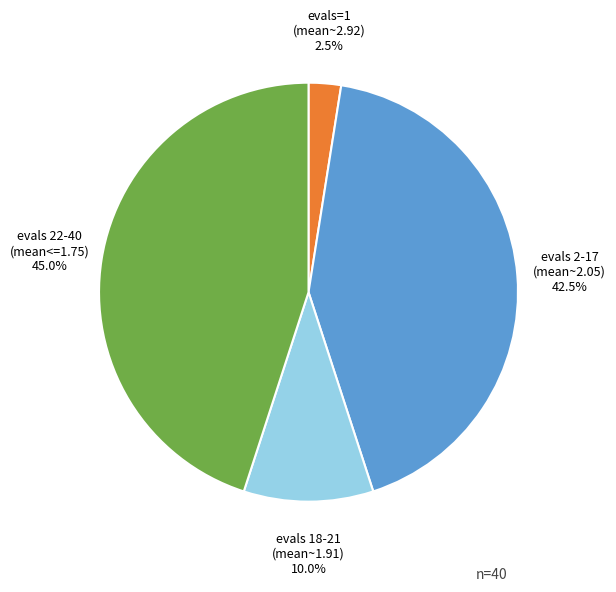

Is there a majority slice in this chart?

No